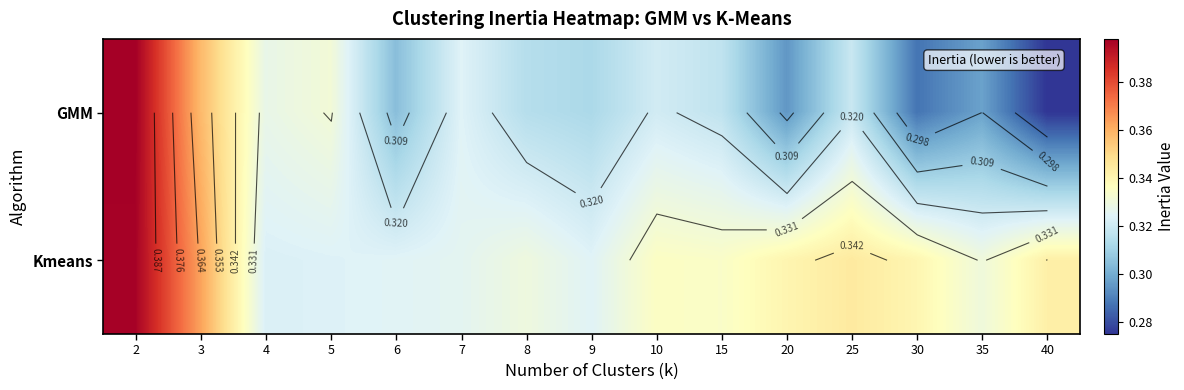

Rank the series at 20 from lowest to highest value.

GMM, Kmeans